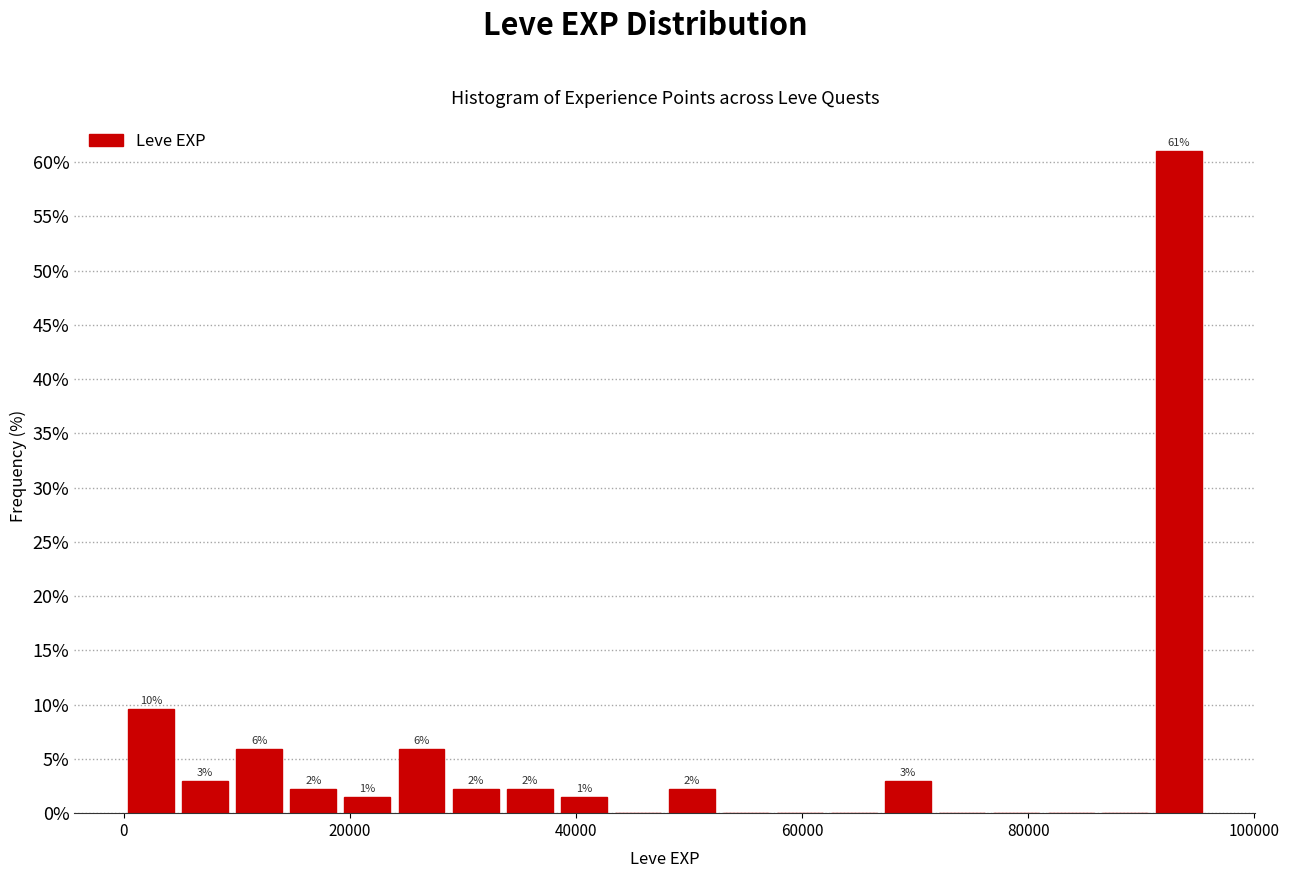

Around what value on the x-axis is the tallest bar? Give the approximate position of its centre, as read against the axis.

94000